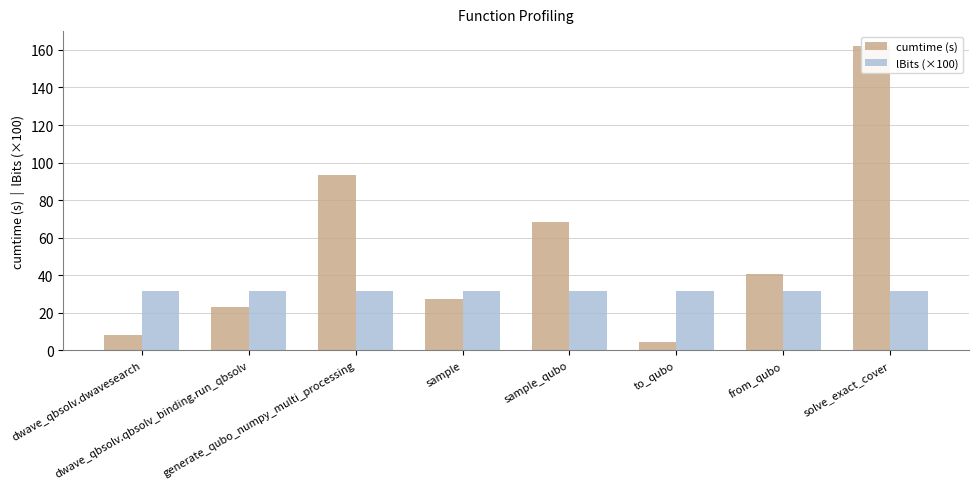

What is the greatest value displayed?

161.9